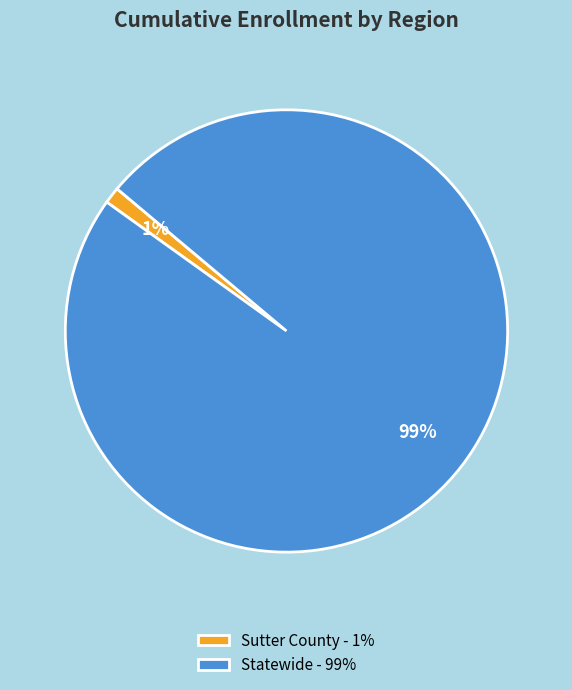

Which slice represents more than half of the pie?

Statewide